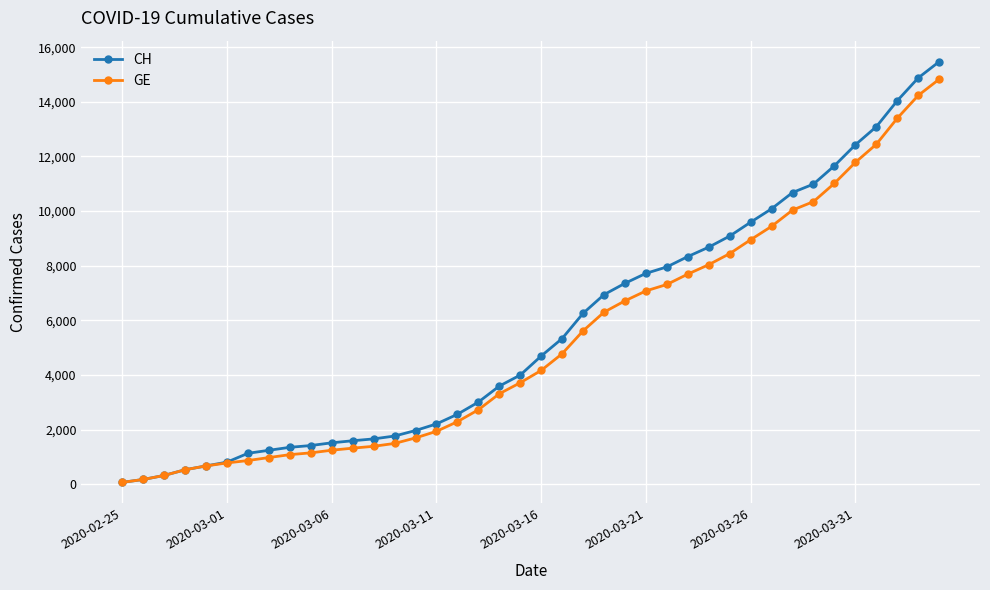

At how many categories does at least one series exceed 11435?

6